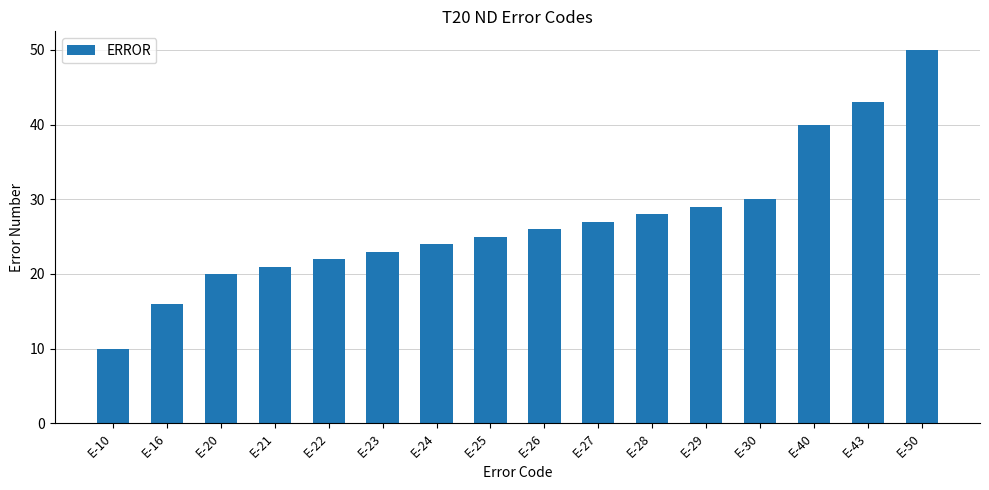

Reading left to right, list all the values displayed in this chart.

10	16	20	21	22	23	24	25	26	27	28	29	30	40	43	50